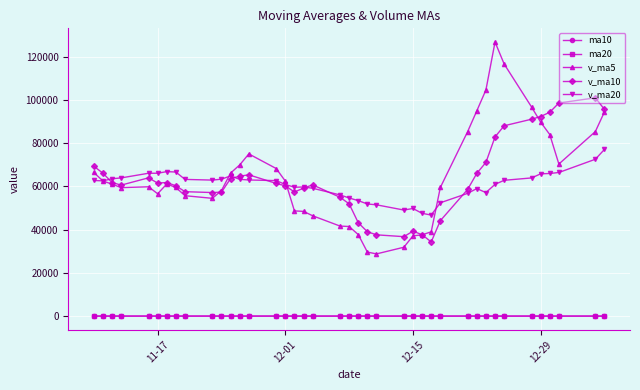

True or false: v_ma10 has more than 2 interior local peaks.

True